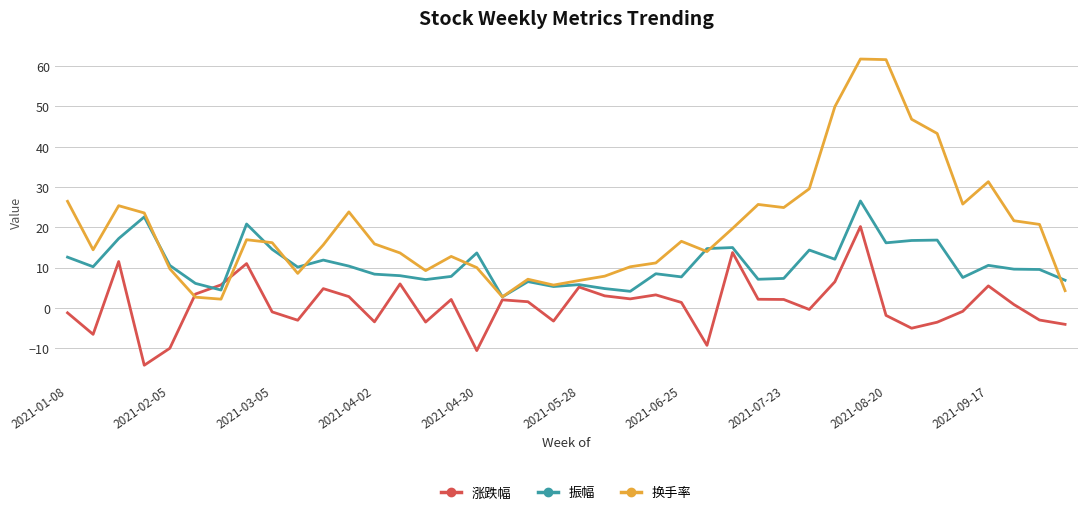

True or false: 振幅 has more than 0 interior local peaks.

True